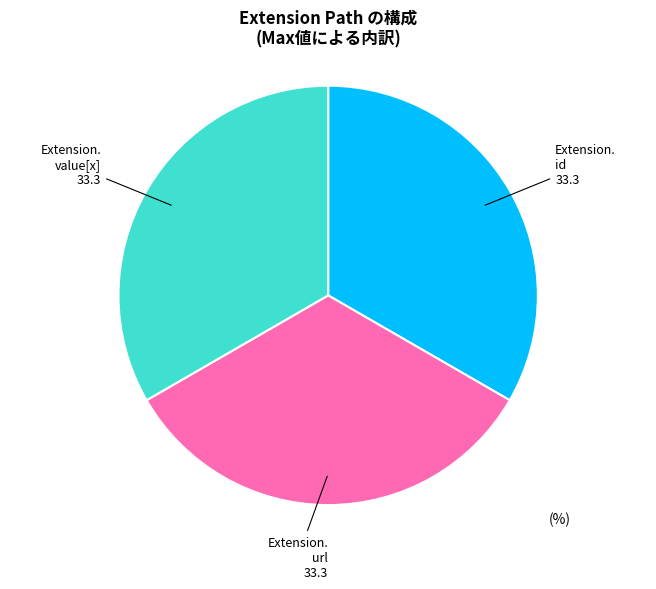

Is there a majority slice in this chart?

No